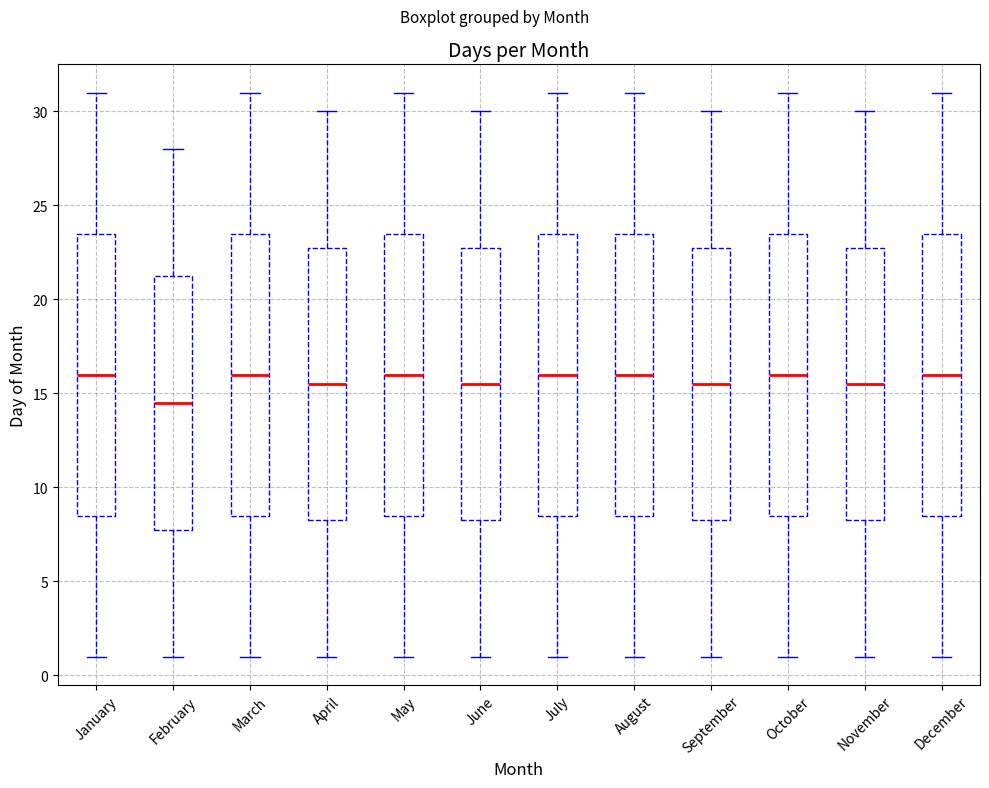

Where is the upper edge of the box for July on the y-axis? The values are not printed on the chart, so give them approximately, as read against the axis.

23.5